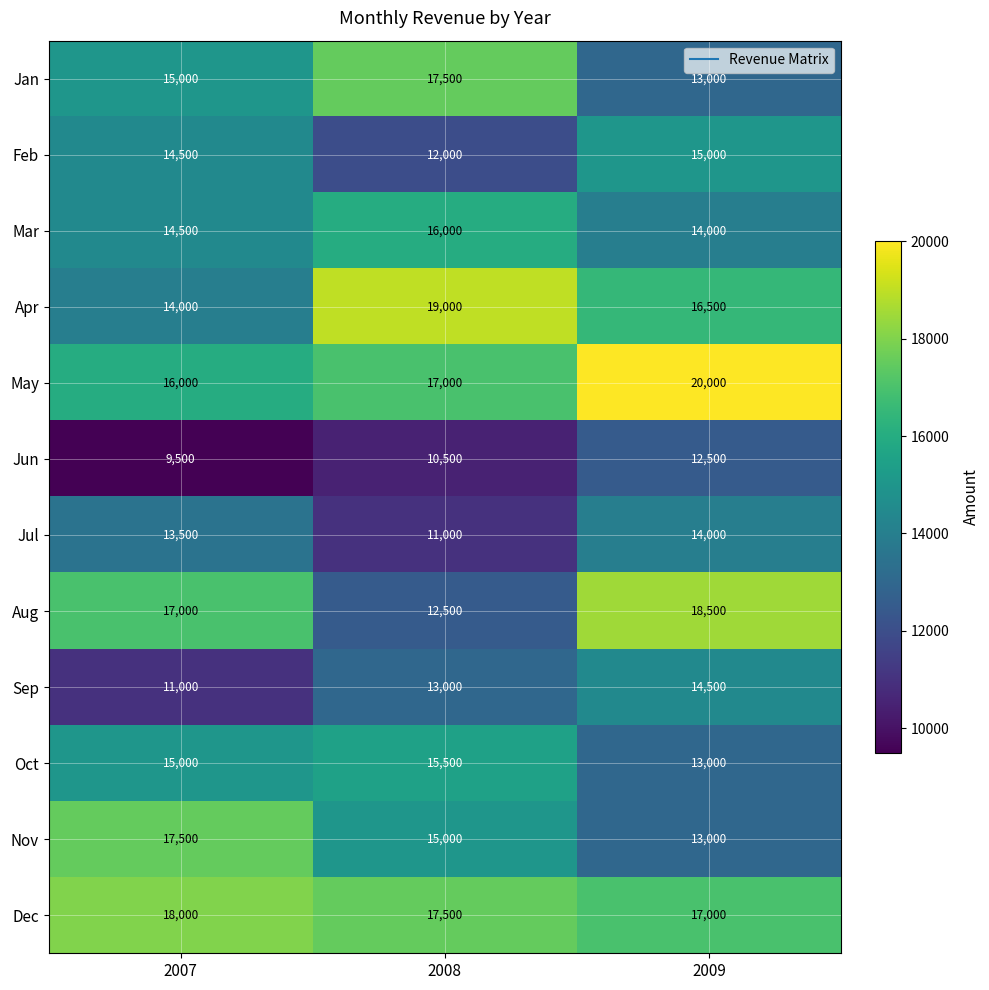

The value of Aug at 2007 is 10225. True or false?

False